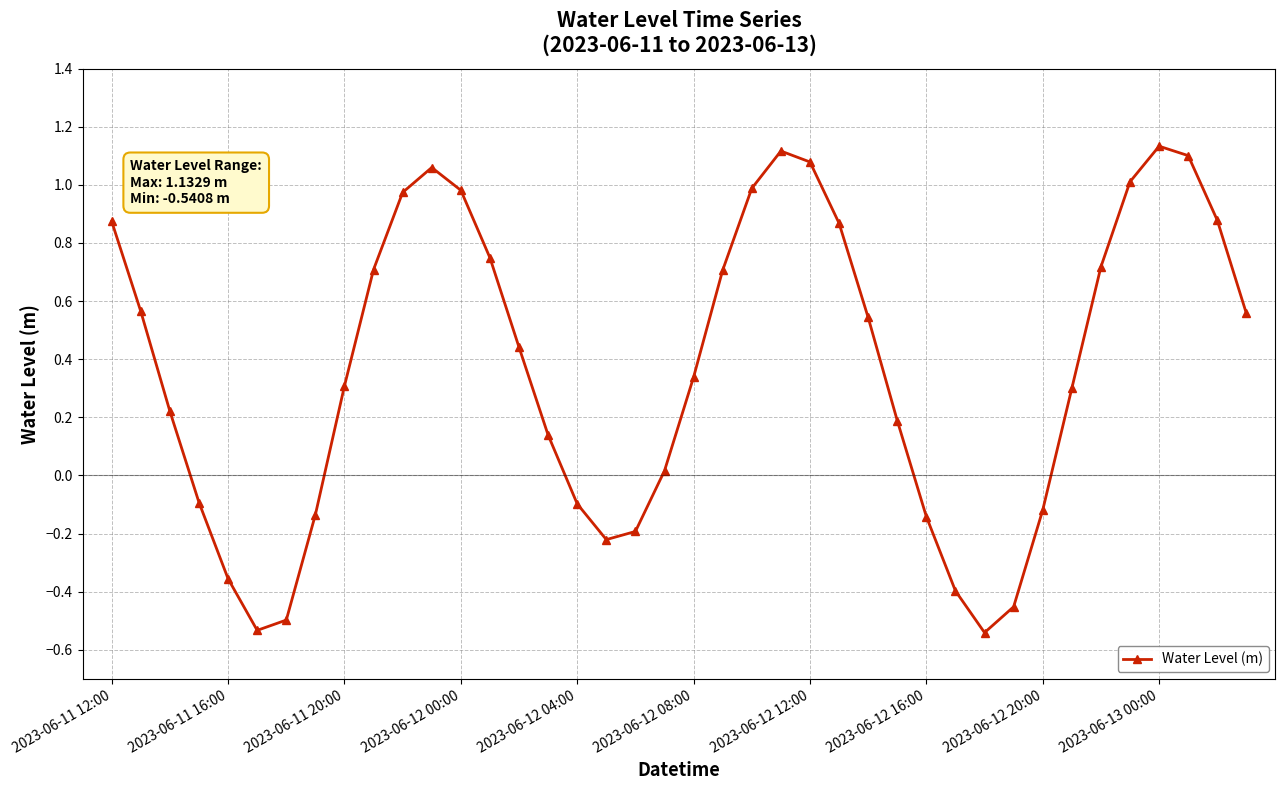

How many interior local valleys (lower than both neighbors) does the data have?

3